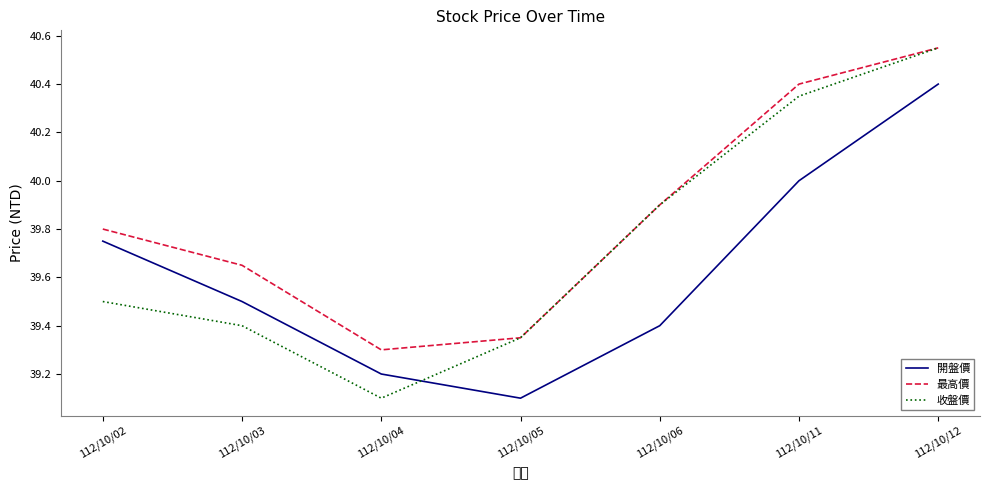

Reading left to right, what are all the values shown in this chart?

開盤價: 39.8	39.5	39.2	39.1	39.4	40.0	40.4
最高價: 39.8	39.6	39.3	39.4	39.9	40.4	40.5
收盤價: 39.5	39.4	39.1	39.4	39.9	40.4	40.5